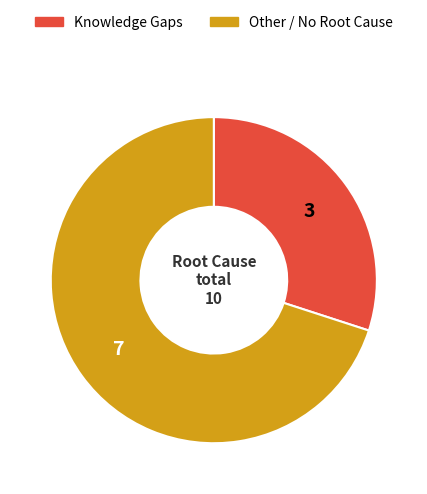

Do Knowledge Gaps and Other / No Root Cause together represent more than half of the pie?

Yes